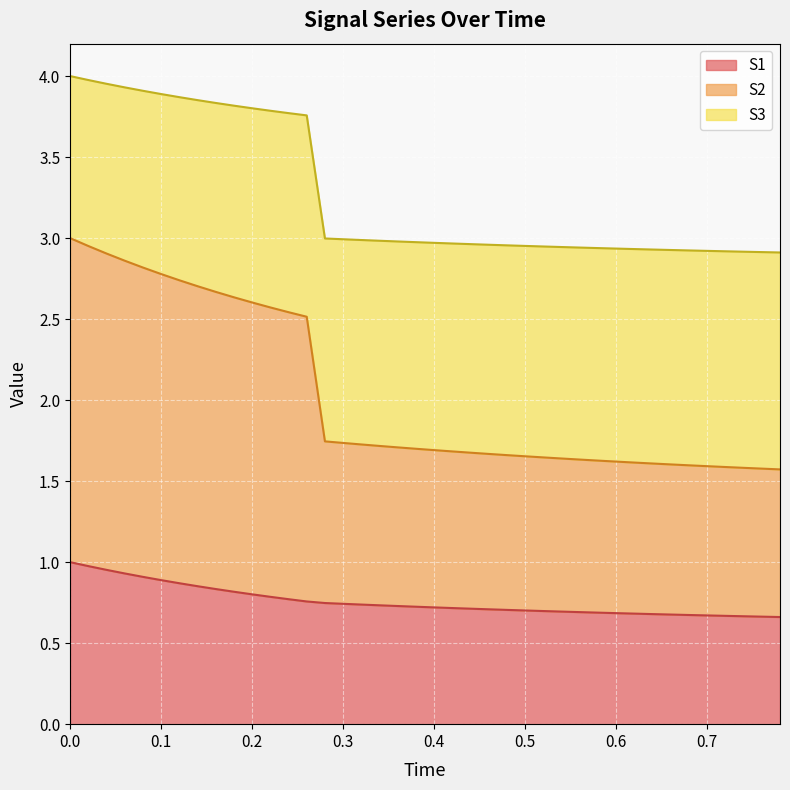

Between 0.34 and 0.18, which is larger?

0.18